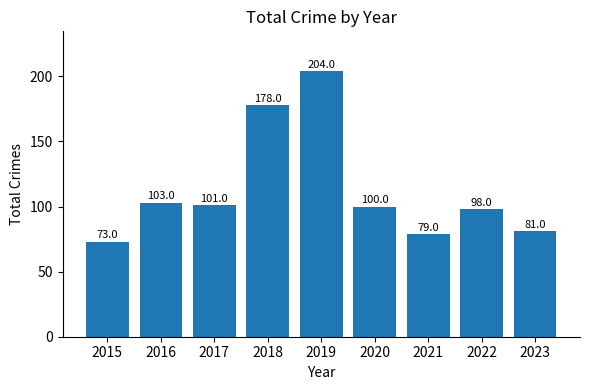

What is the value of the 4th bar from the left?

178